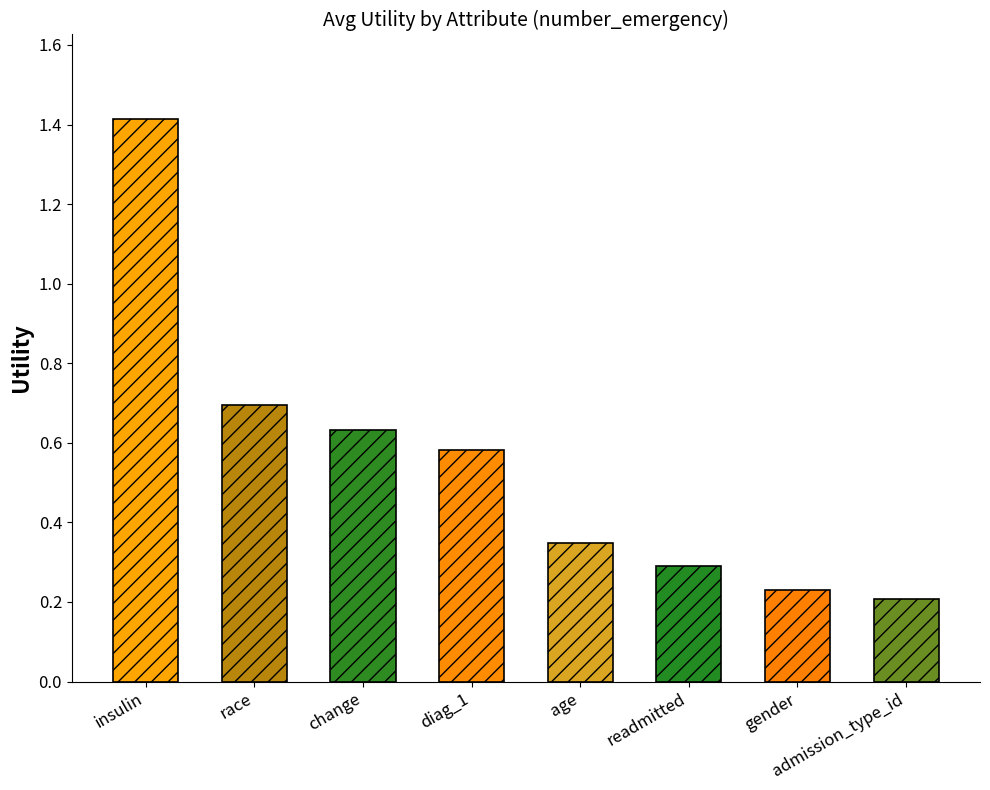

Reading left to right, extract all data points from this chart.

1.4	0.7	0.6	0.6	0.3	0.3	0.2	0.2